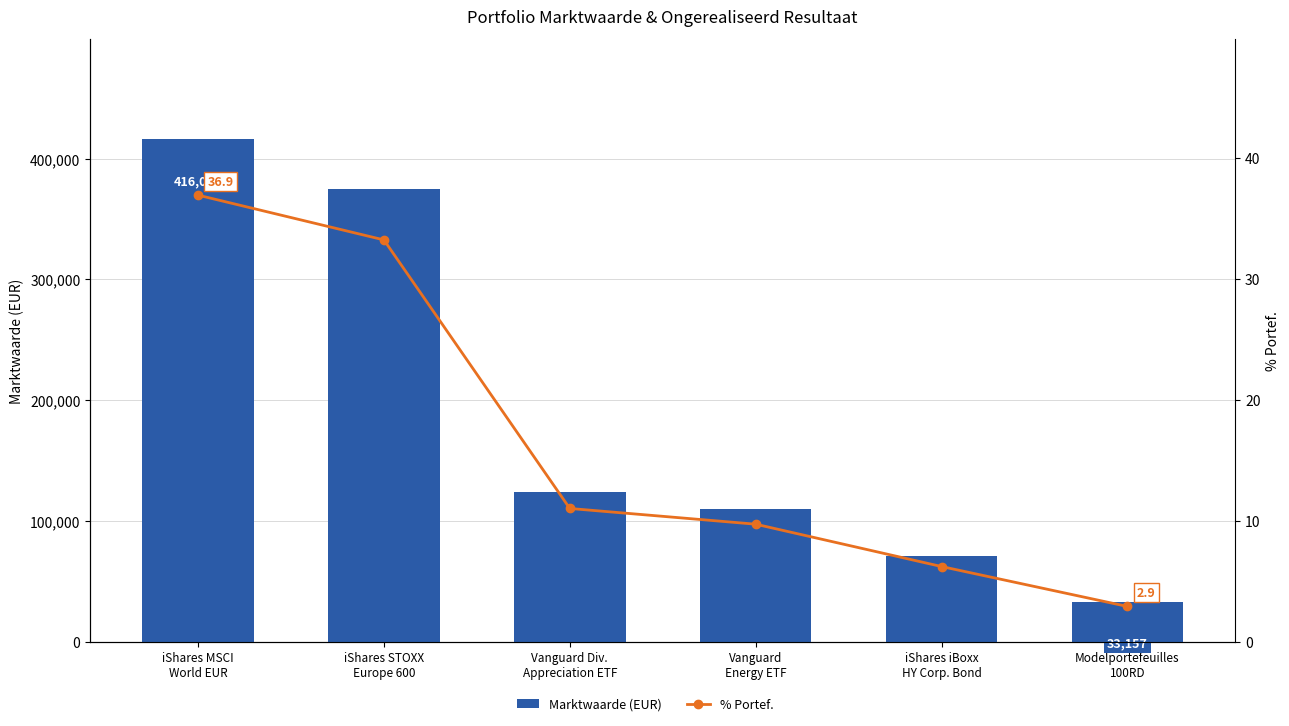

At which label does Marktwaarde (EUR) first exceed 123601?

iShares MSCI
World EUR